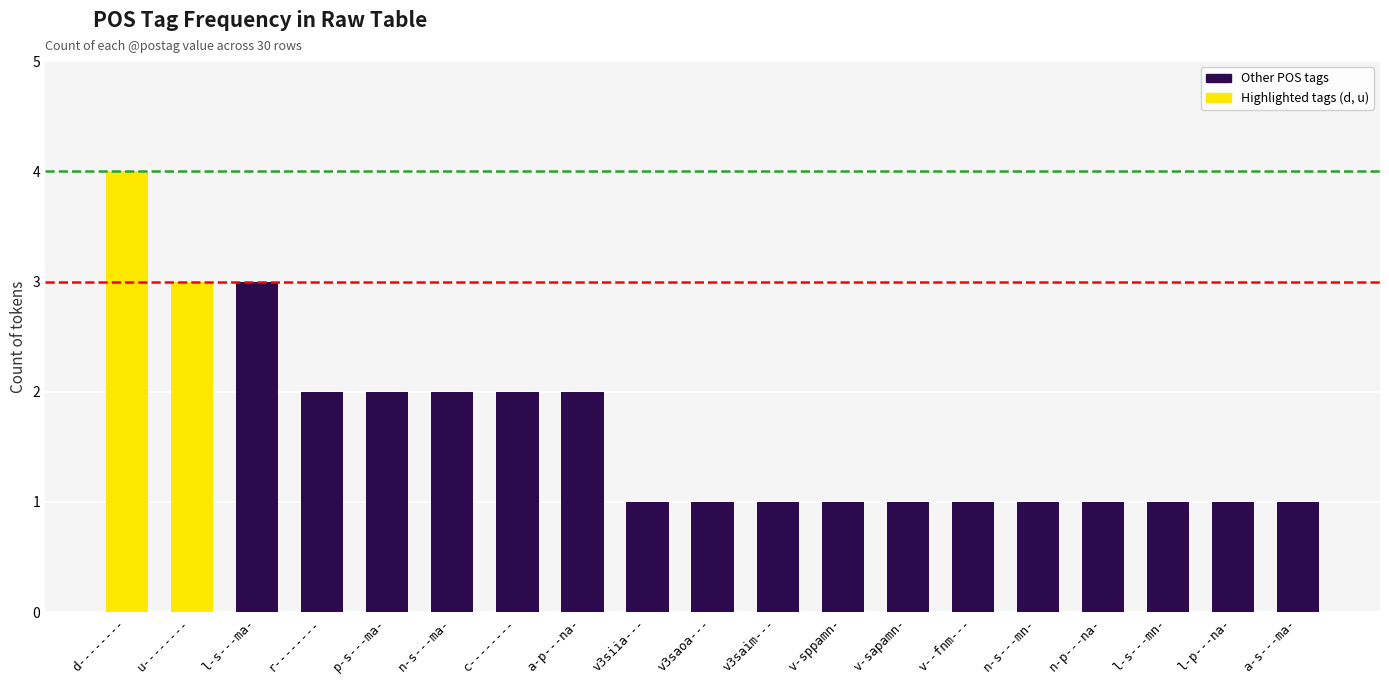

True or false: the data shows 3 at r--------.

False